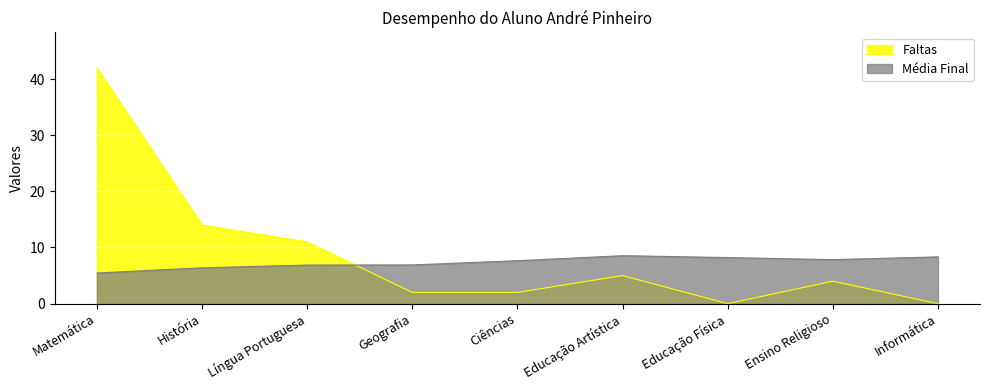

Which series changed the most between Educação Física and Informática?

Média Final